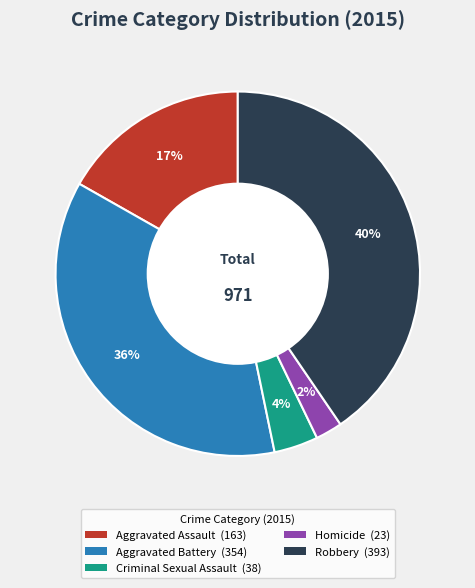

How many segments does this pie chart have?

5